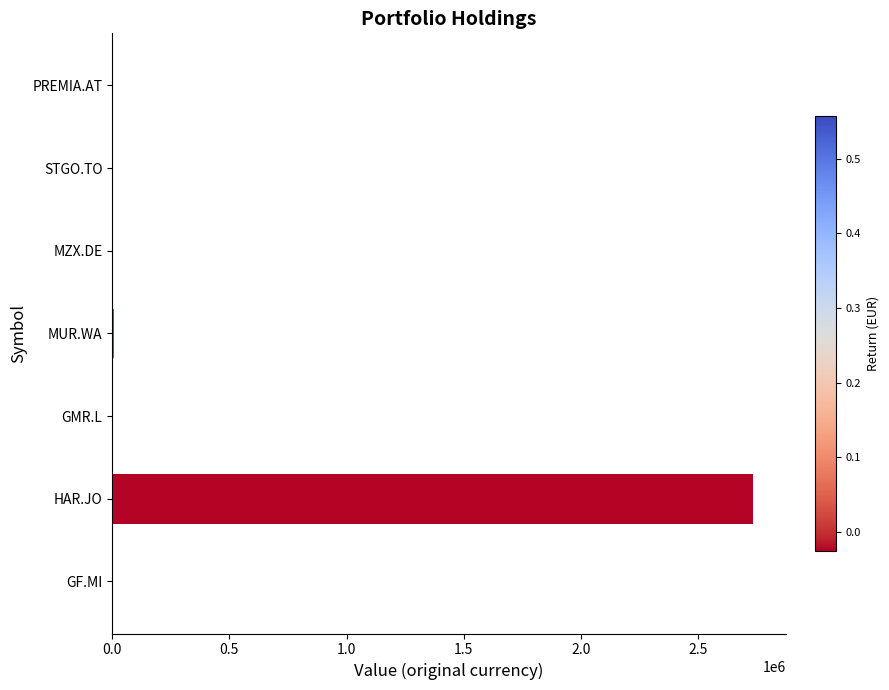

Where is the data nearest to the value 1368817?

MUR.WA